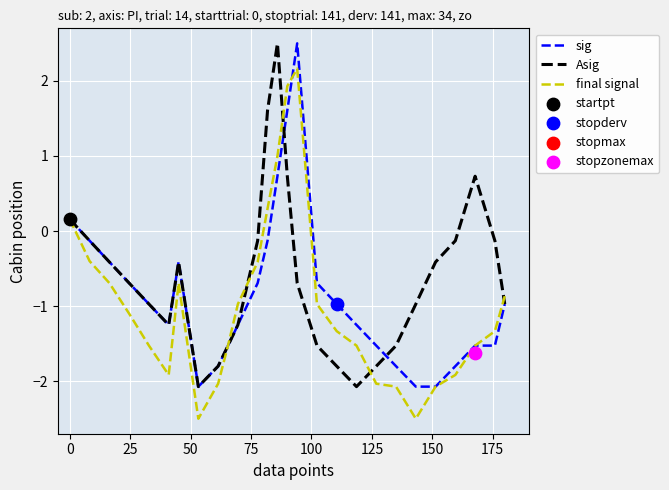

Which series reaches the maximum Y coordinate?

sig